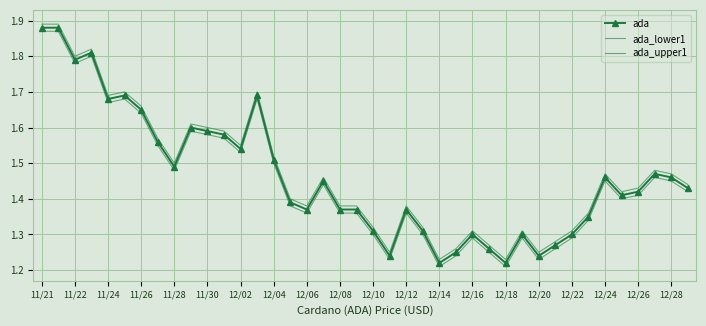

List the series in order of their overall mean, highest first.

ada_upper1, ada, ada_lower1